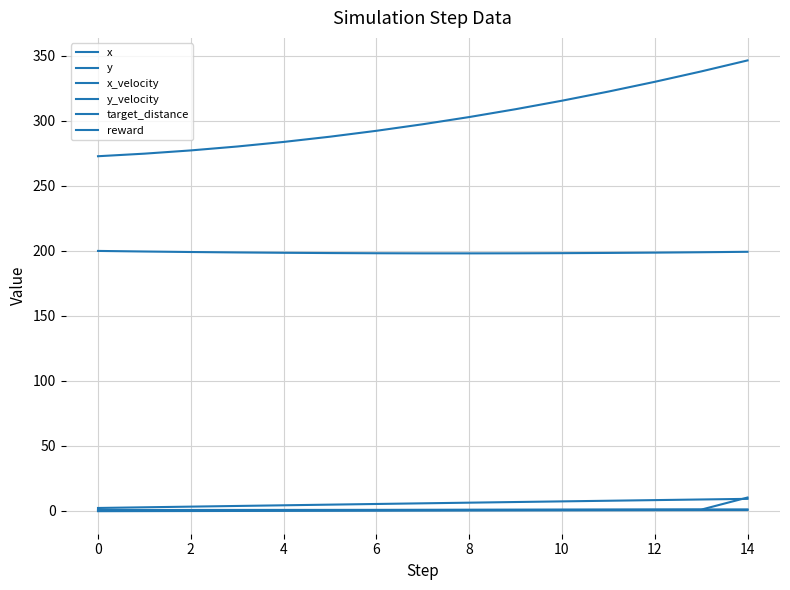

Does the chart have visible grid lines?

Yes